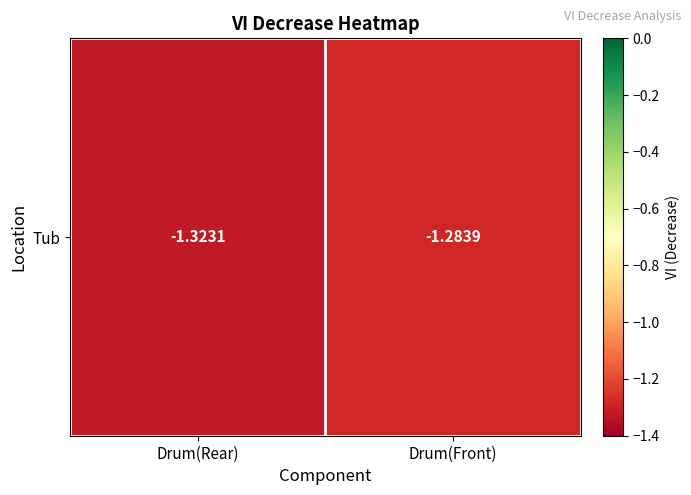

Reading left to right, what are all the values shown in this chart?

-1.3	-1.3